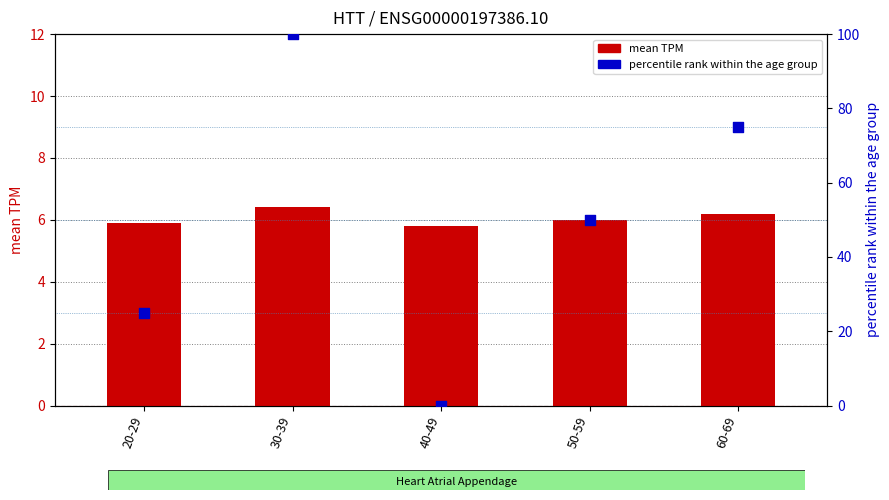

Which series reaches the maximum Y coordinate?

percentile rank within the age group